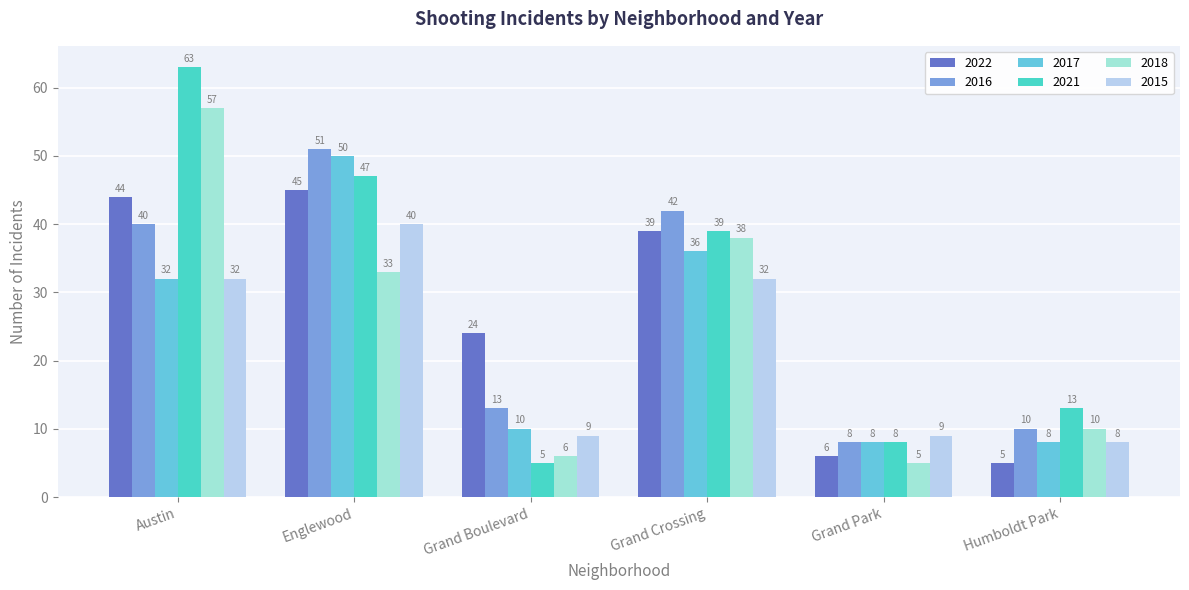

The 2015 series shows 22 at Grand Crossing. True or false?

False